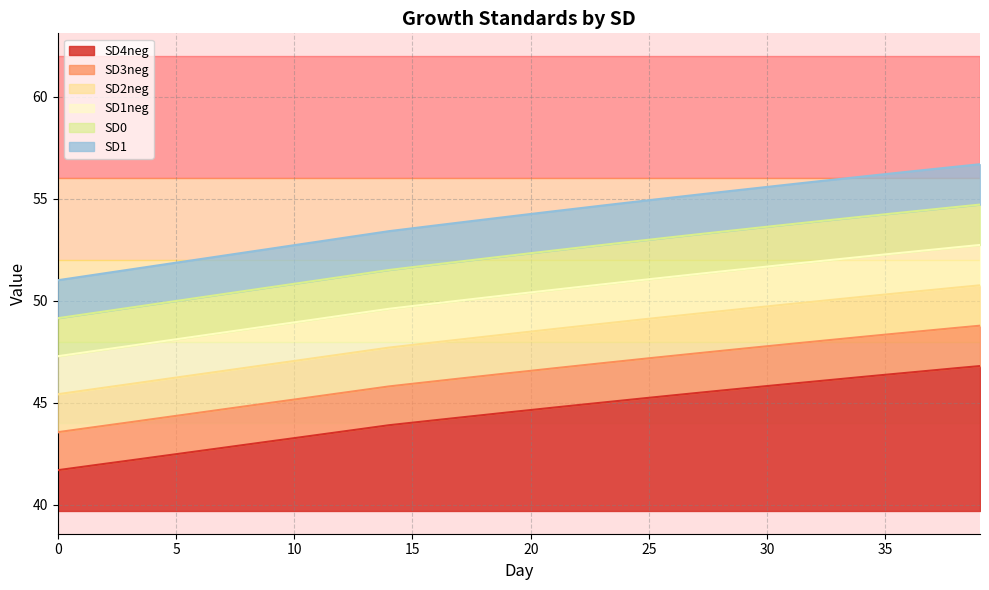

What are all the series names shown in the legend?

SD4neg, SD3neg, SD2neg, SD1neg, SD0, SD1